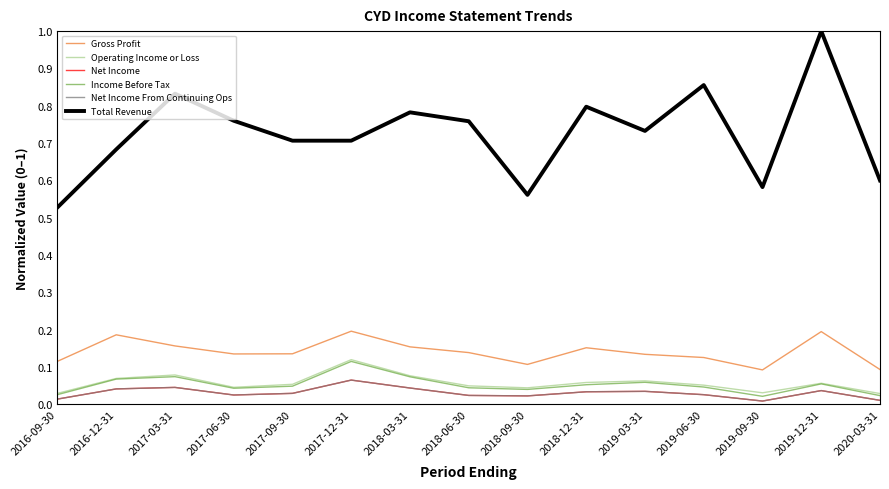

How many interior local valleys does the Net Income From Continuing Ops series have?

3